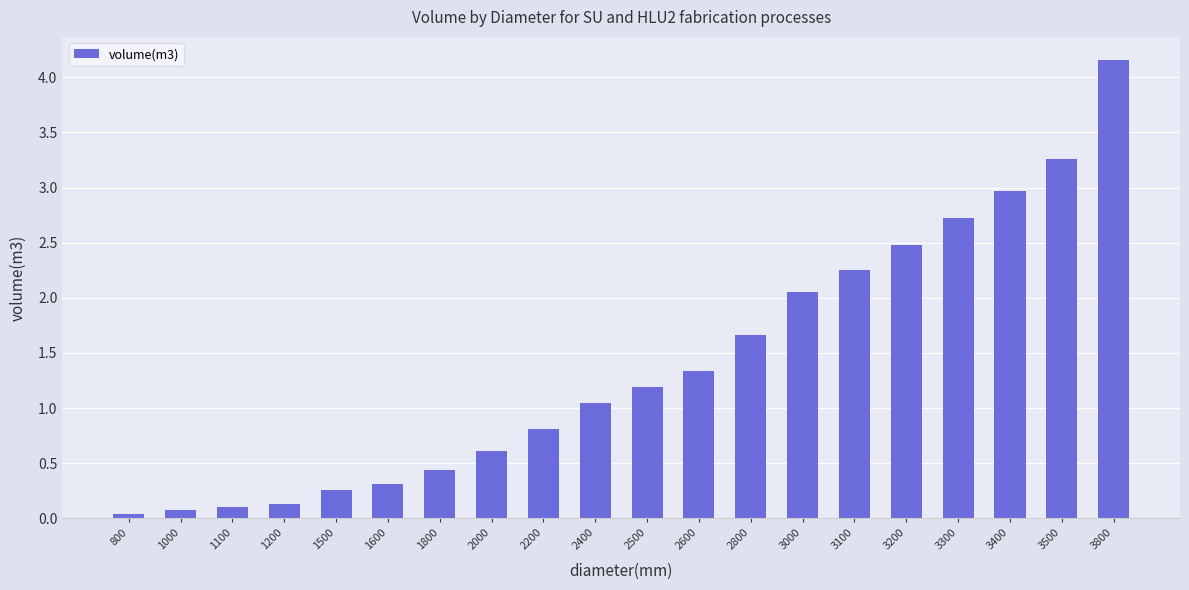

At which label does the data first exceed 1?

2400